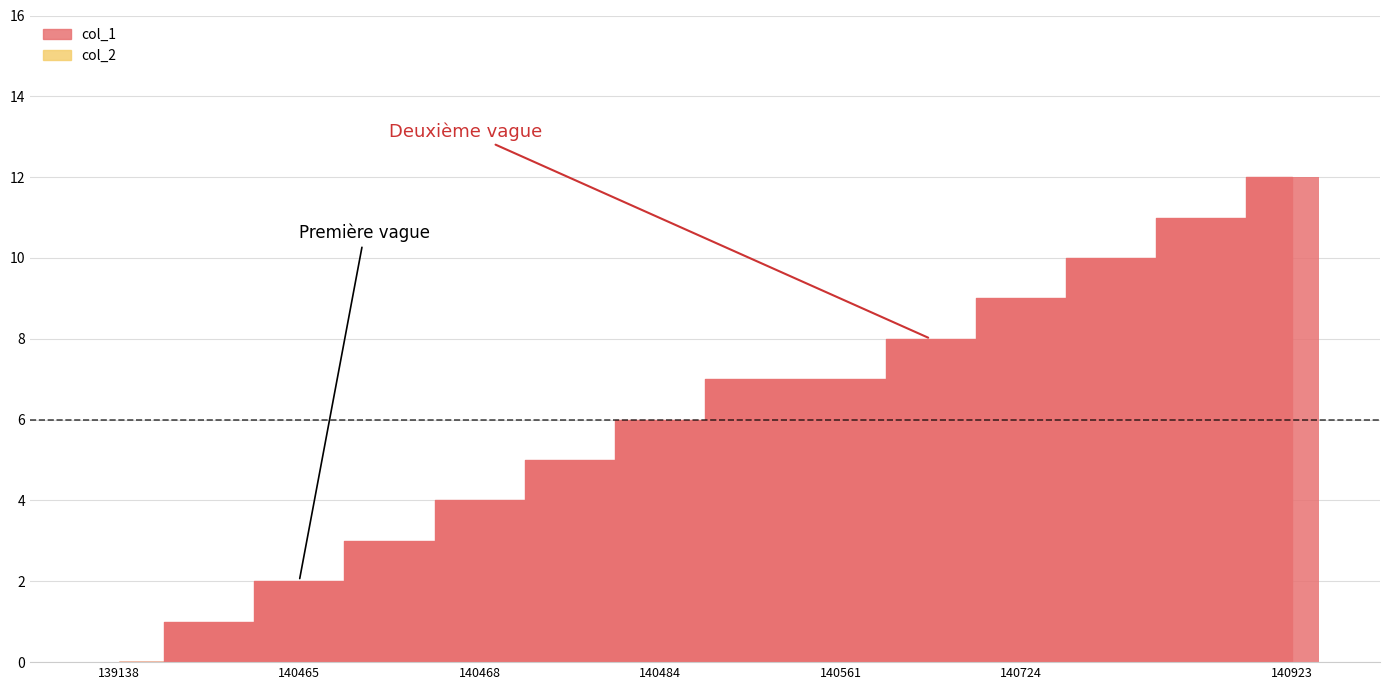

What is the sum of all values?

85